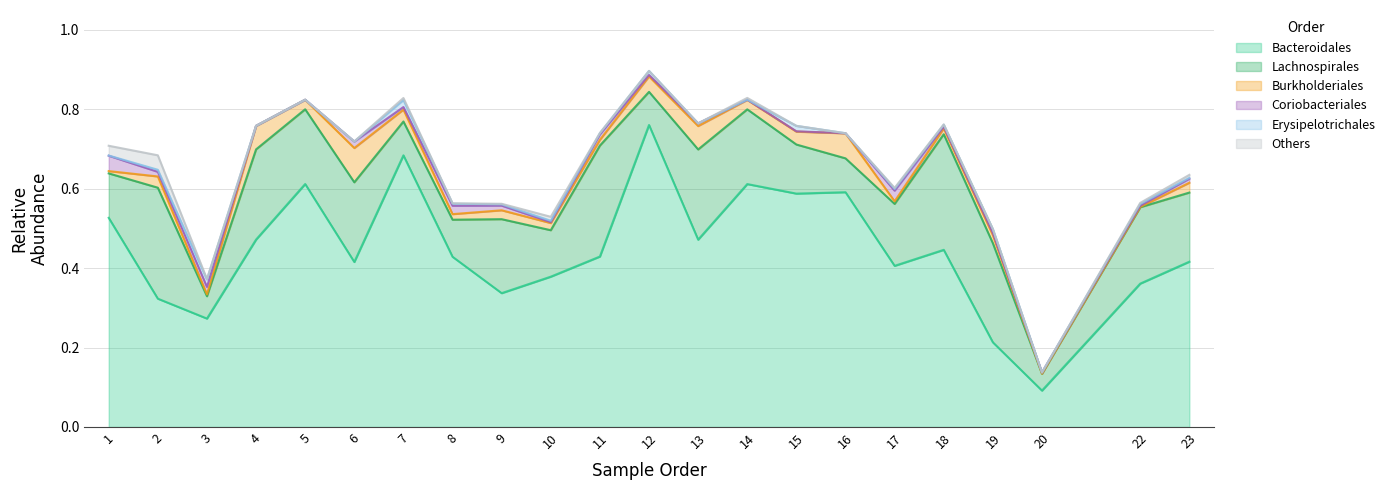

How many lines are shown in the chart?

6